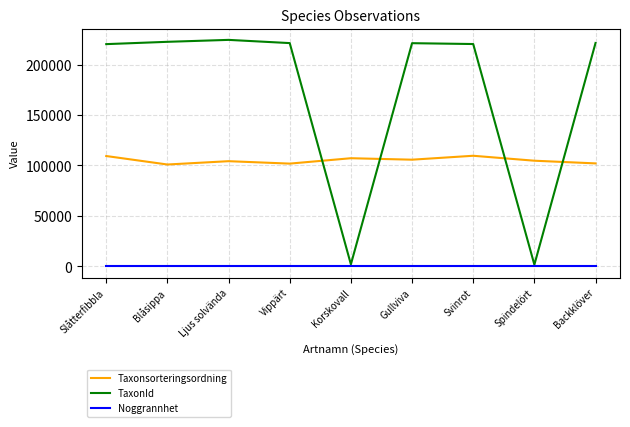

How many times do TaxonId and Taxonsorteringsordning cross each other?

4